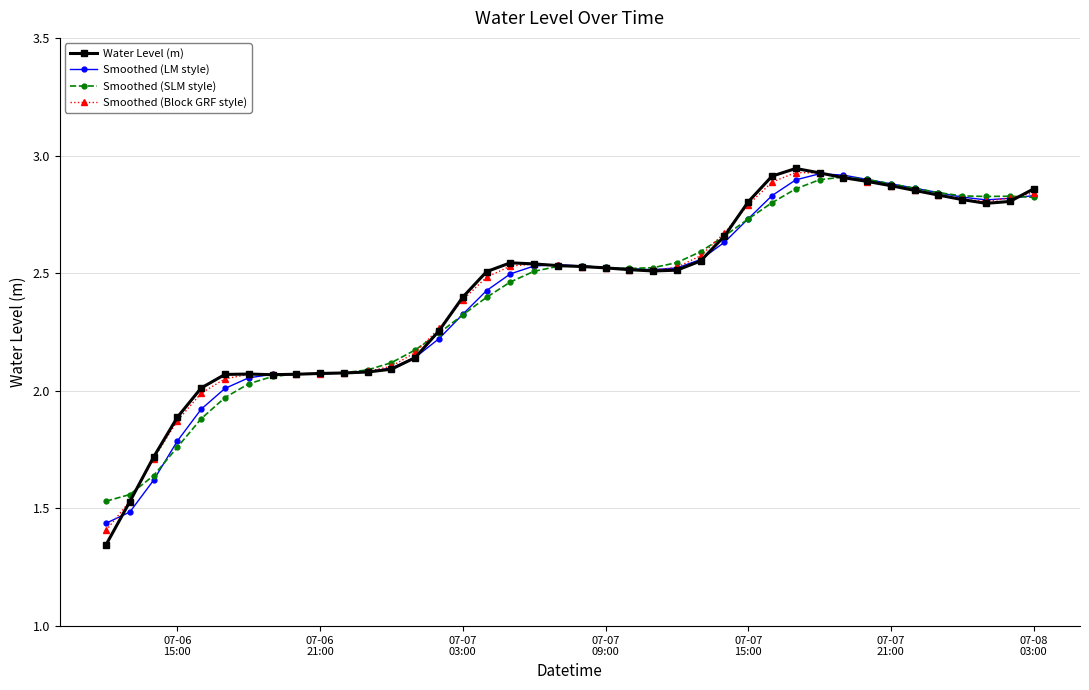

In Smoothed (Block GRF style), how many points are lower than both neighbors (excluding endpoints)?

2